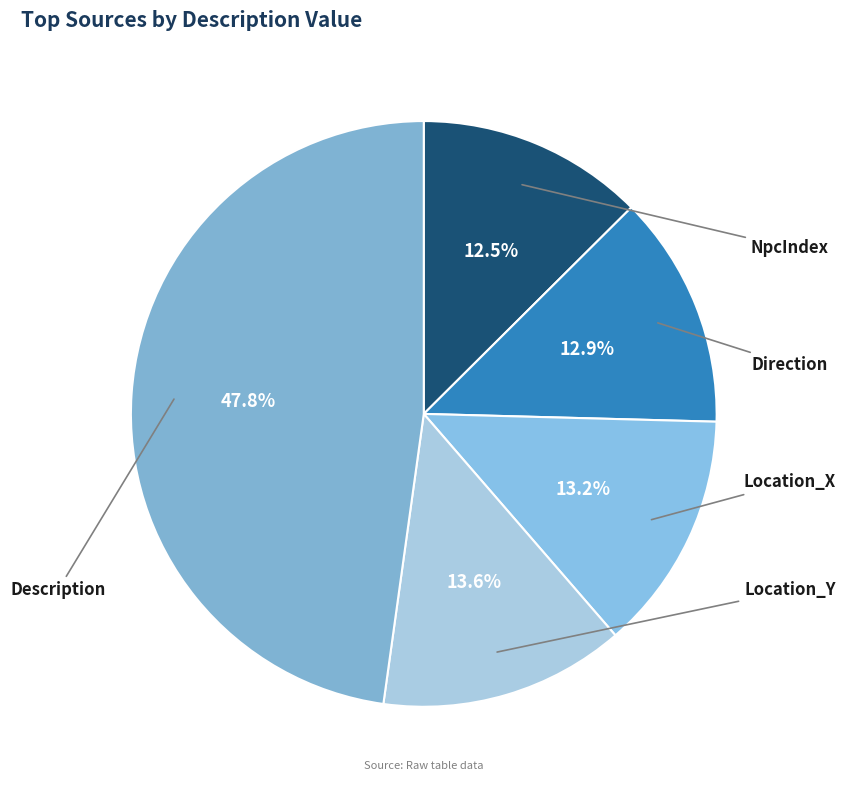

How many slices are in this pie chart?

5